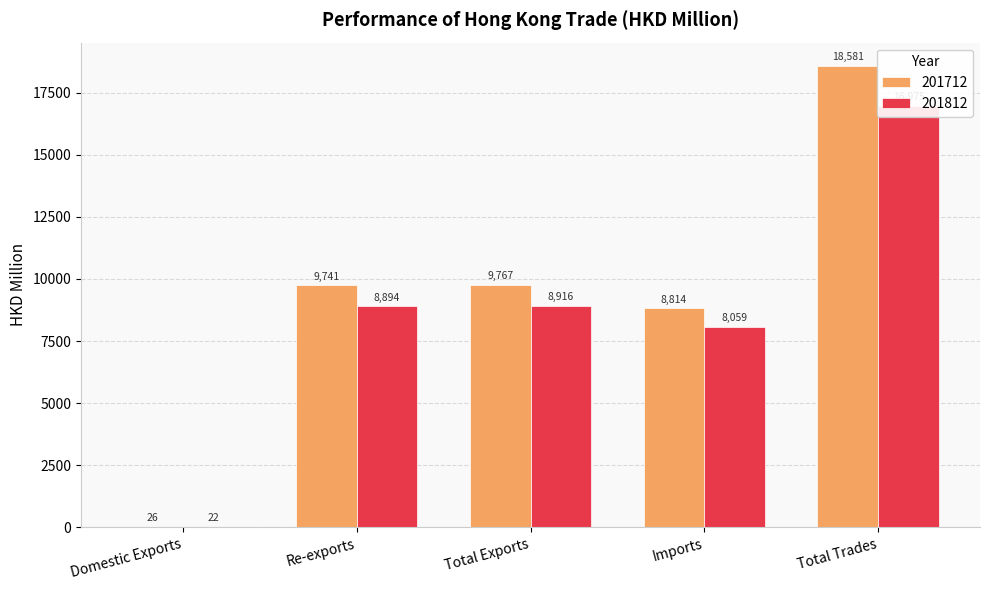

How many values in the 201712 series exceed 9740?

3